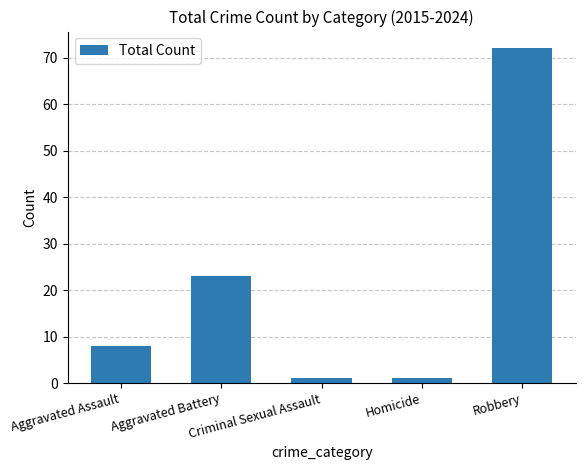

True or false: the data shows 1 at Criminal Sexual Assault.

True